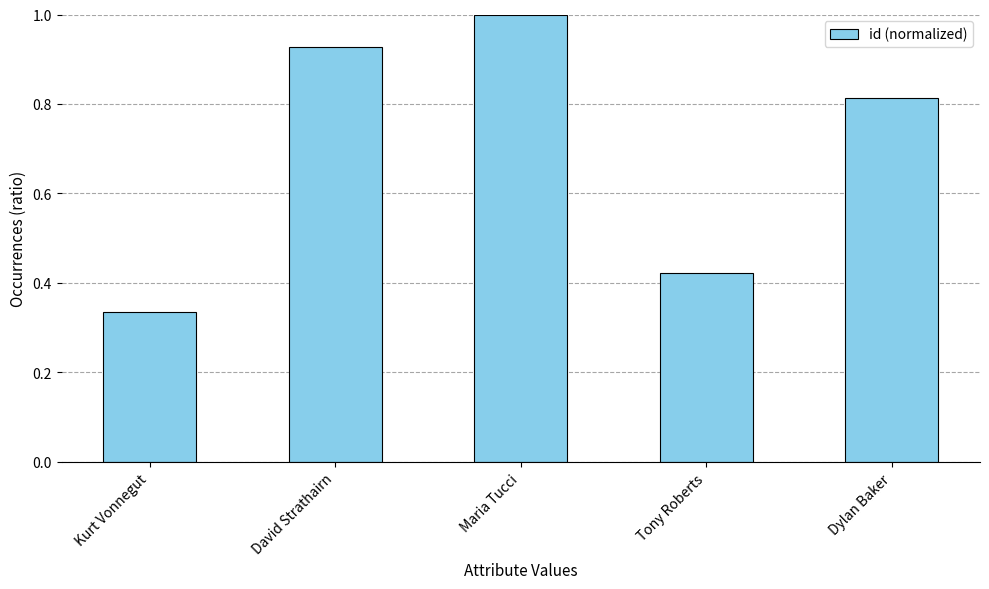

True or false: the data shows 0.7 at Tony Roberts.

False